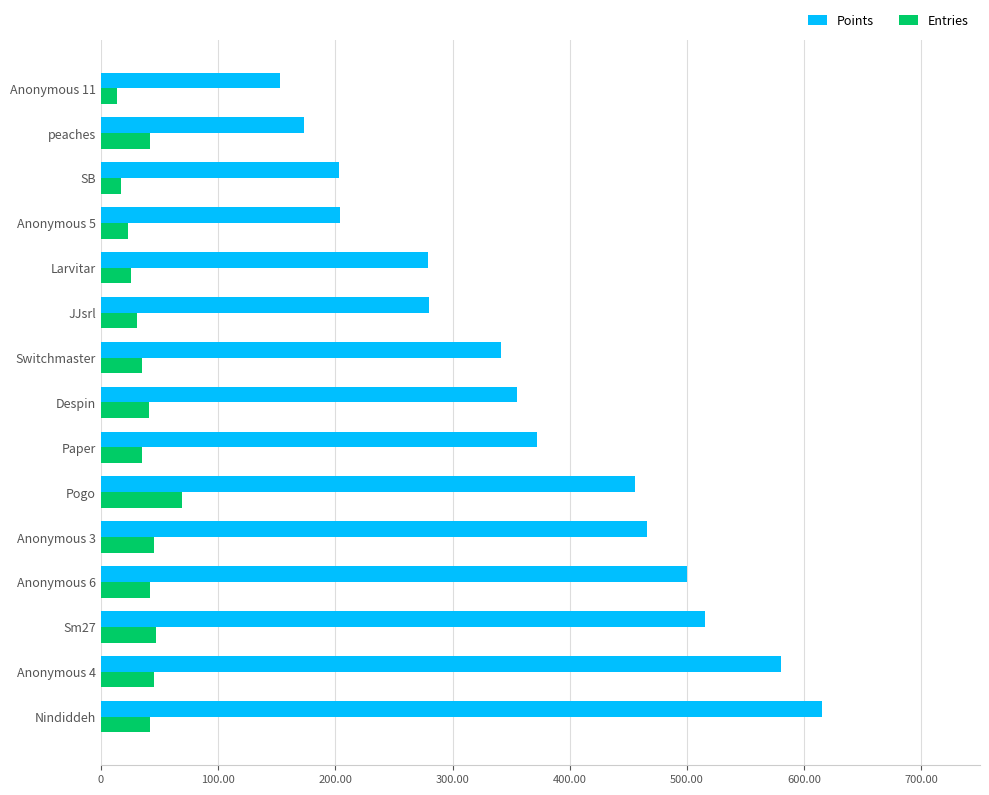

What is the minimum value shown in the chart?

14